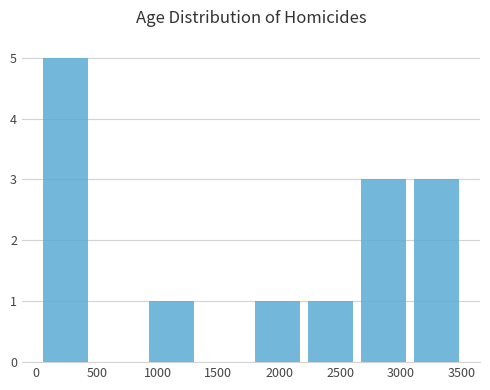

Reading left to right, list every bar in this chart as the range it spans on the x-axis followed by its height. Neither the bar edges nor the heights are printed on the chart, so give them approximately, as read against the axes.

0 to 450: 5
450 to 900: 0
900 to 1350: 1
1350 to 1750: 0
1750 to 2200: 1
2200 to 2650: 1
2650 to 3050: 3
3050 to 3500: 3